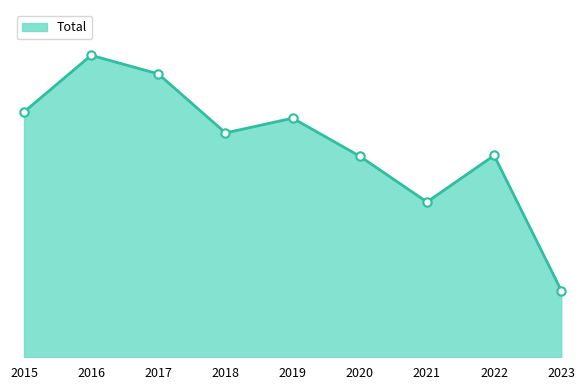

Does the chart have visible grid lines?

No